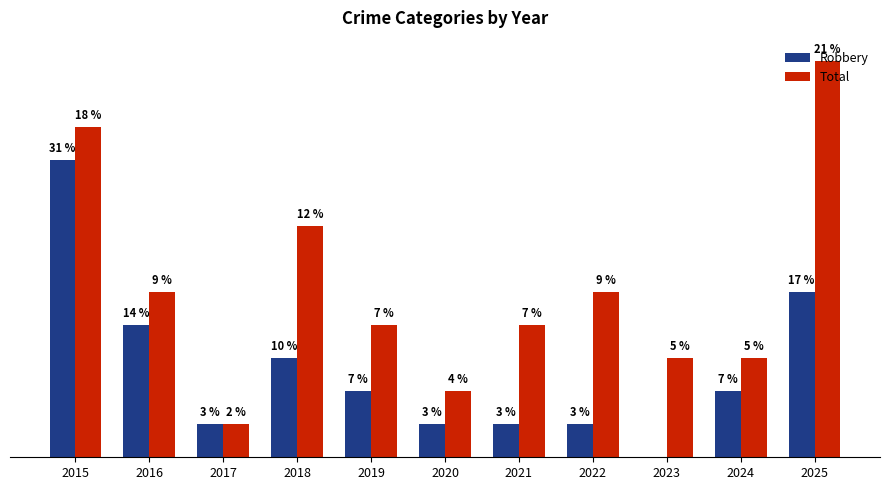

Is the value of Robbery at 2024 greater than the value of Total at 2016?

No